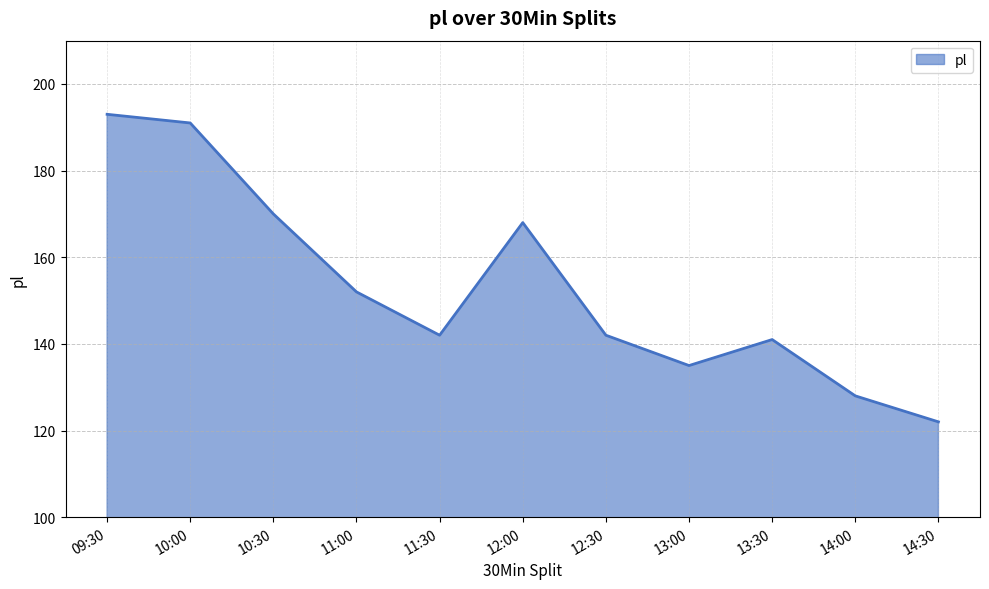

True or false: the data shows 142 at 11:30.

True